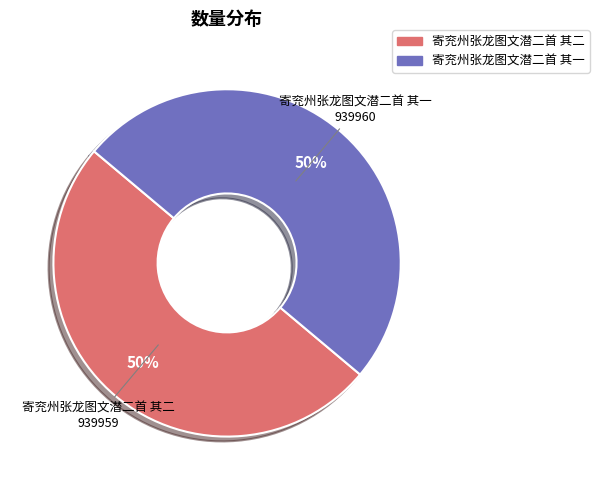

Do 寄兖州张龙图文潜二首 其二 and 寄兖州张龙图文潜二首 其一 together represent more than half of the pie?

Yes